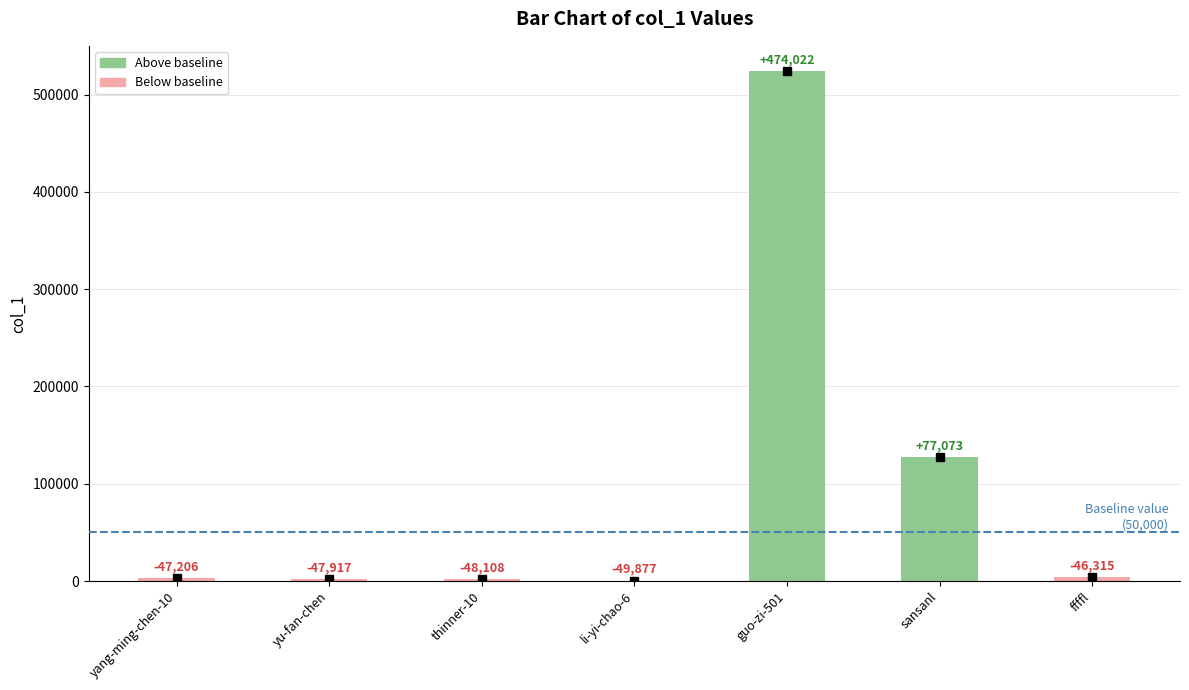

What is the change in value from li-yi-chao-6 to ffffl?

+3562